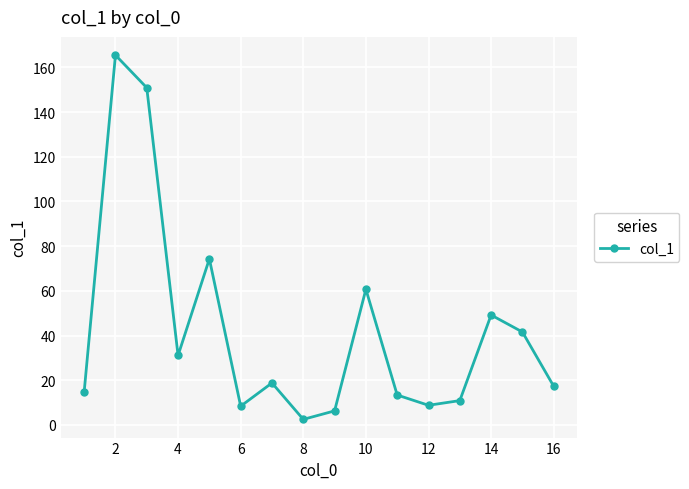

What is the greatest value displayed?

165.5